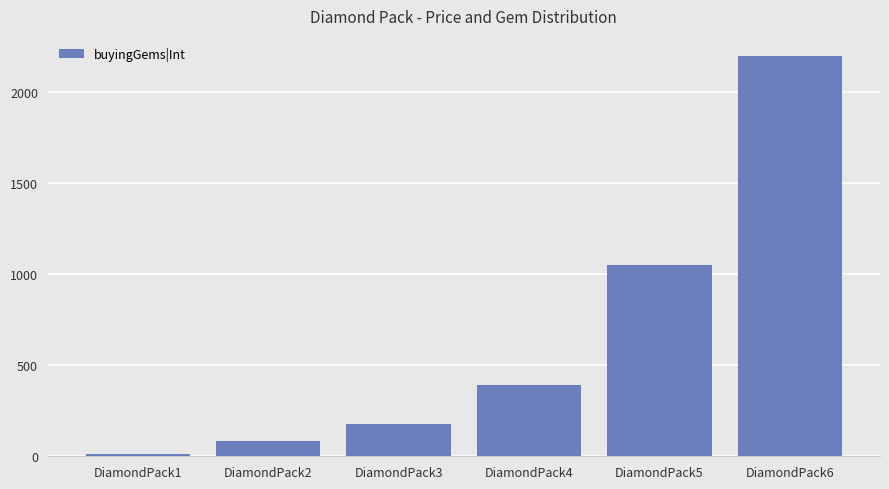

Does the chart contain stacked bars?

No